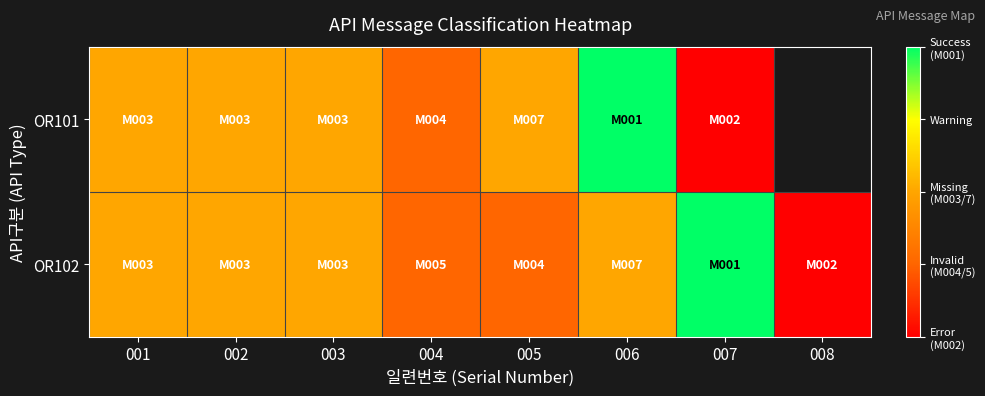

How many OR102 values are between 2 and 3?

6